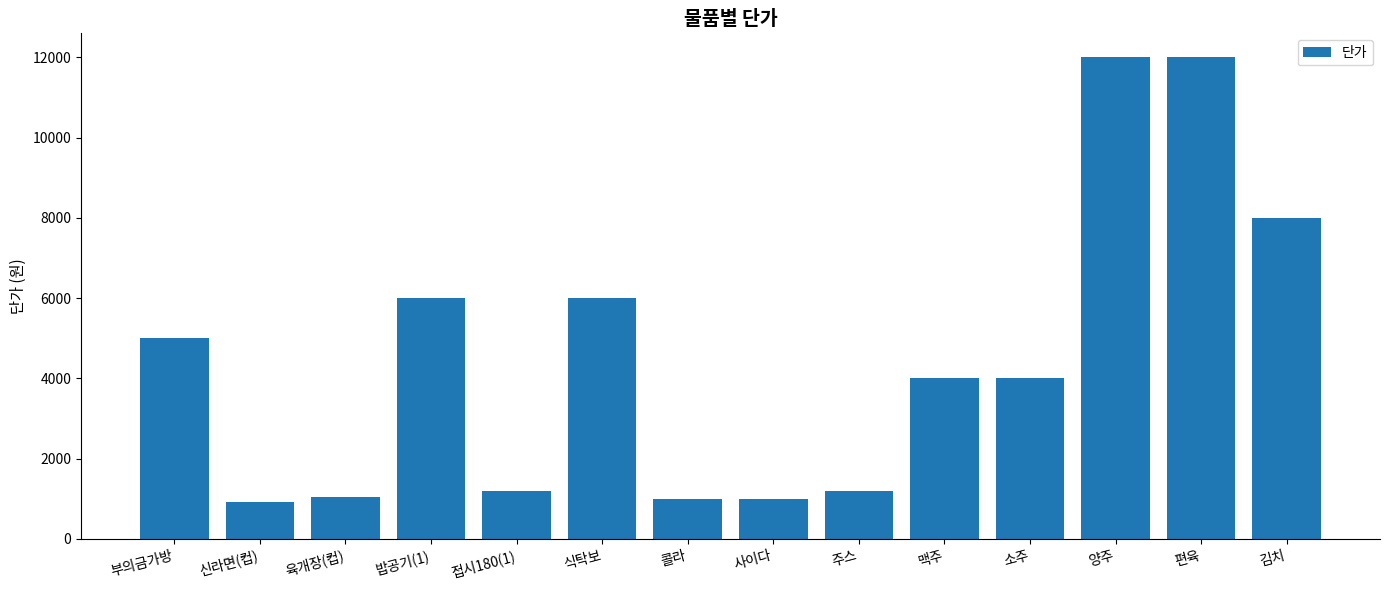

The value at 소주 is 6752. True or false?

False